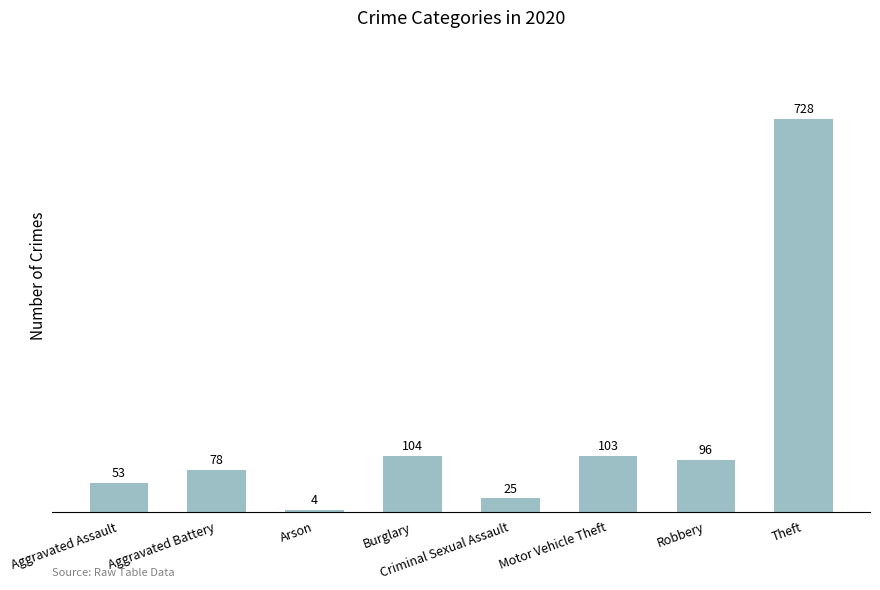

What is the label of the 8th bar from the left?

Theft